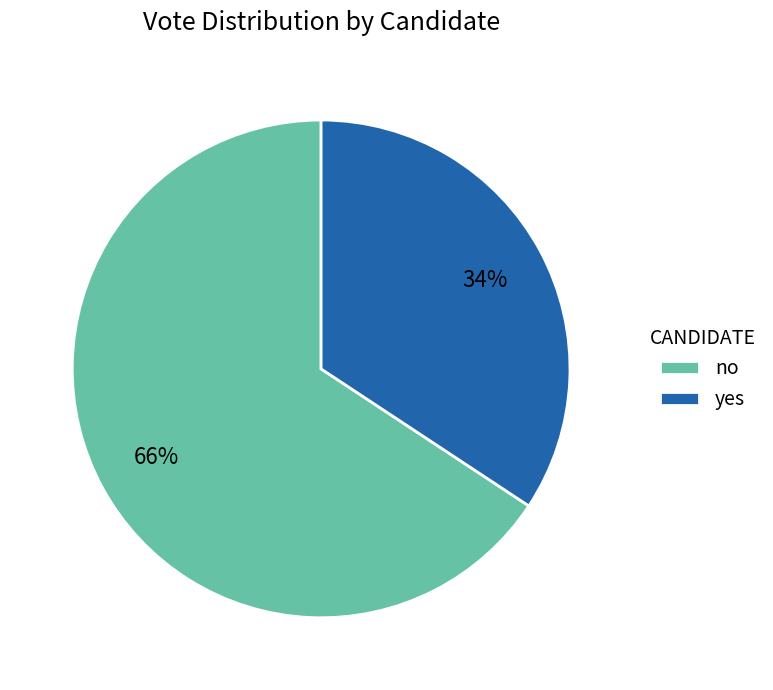

To the nearest percent, what portion does no represent?

66%